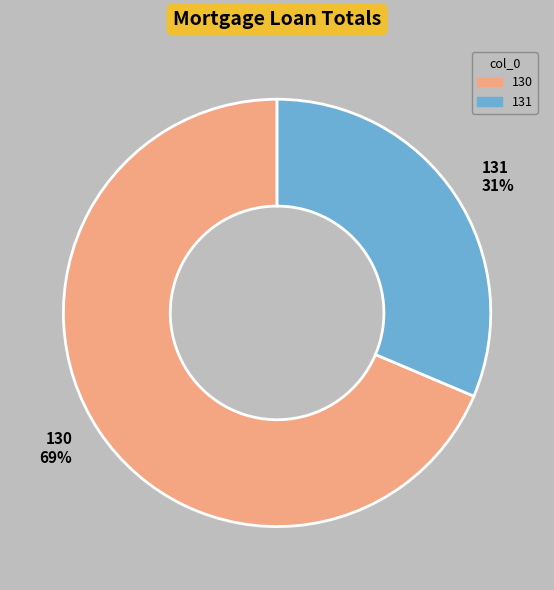

Is the sum of 131 31% and 130 69% greater than half?

Yes